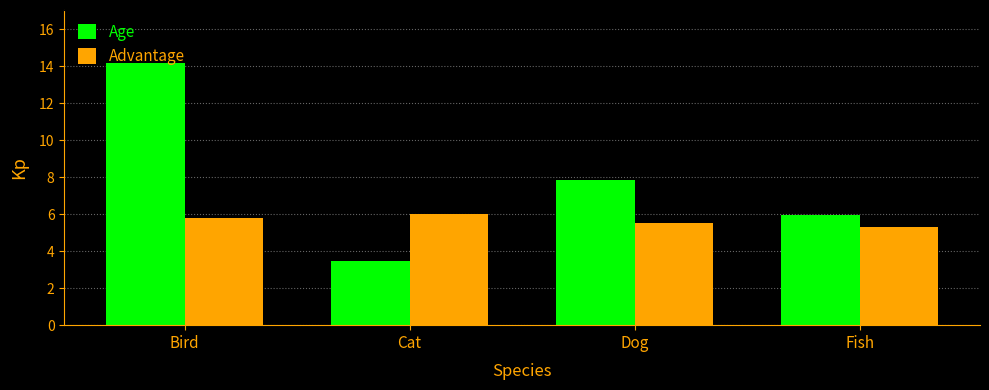

What is the difference between the maximum and minimum values in the Age series?

10.7